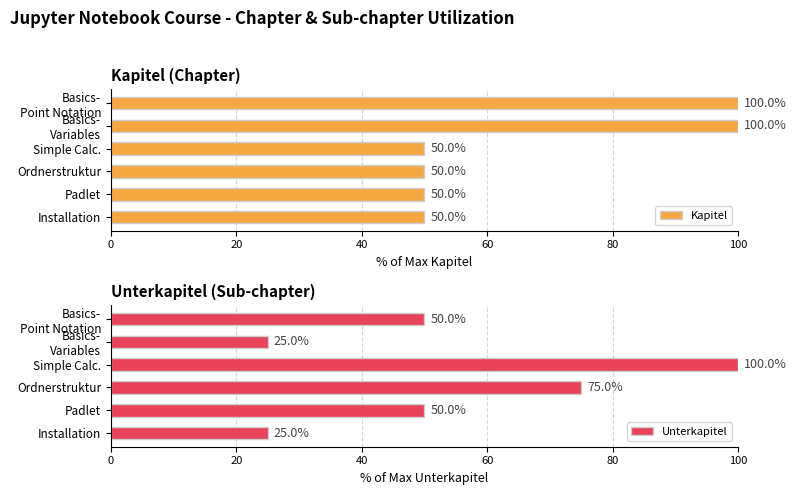

What is the average value of the Kapitel series?

67